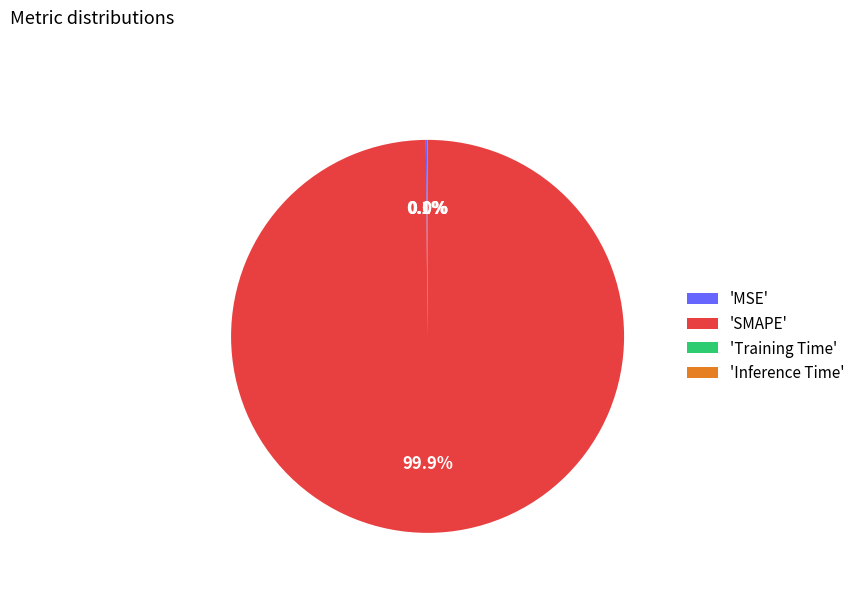

Does 'SMAPE' represent more than half of the total?

Yes